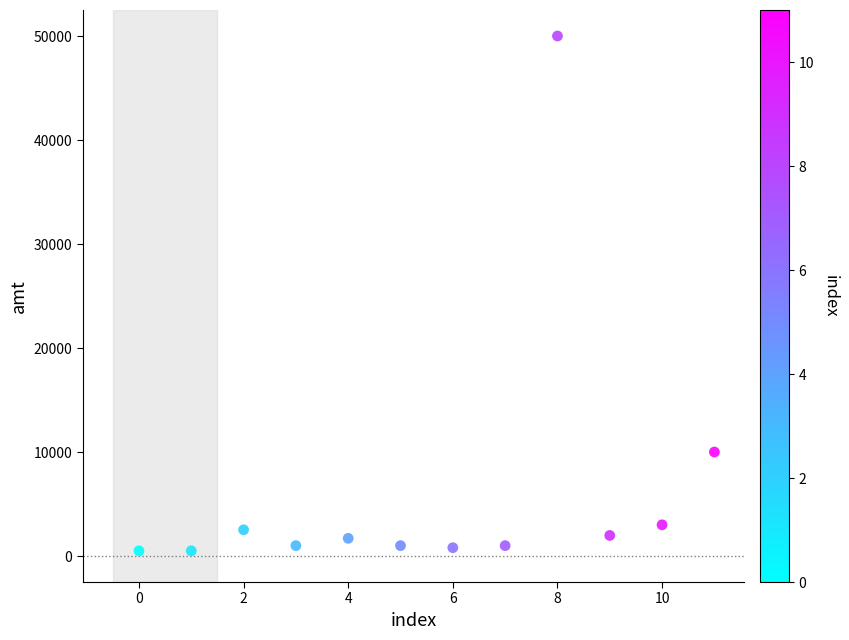

What Y value in the scatter plot is closest to 25250?

10000.0